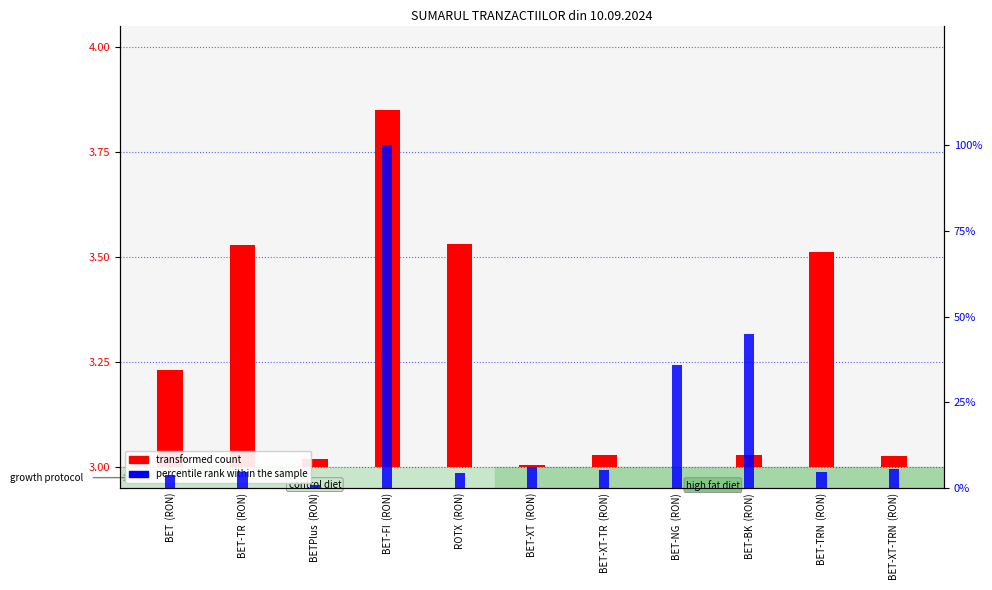

Reading left to right, extract all data points from this chart.

transformed count: 0.2	0.5	0.0	0.9	0.5	0.0	0.0	0.0	0.0	0.5	0.0
percentile rank within the sample: 0.0	0.0	0.0	1.0	0.0	0.1	0.1	0.4	0.4	0.0	0.1